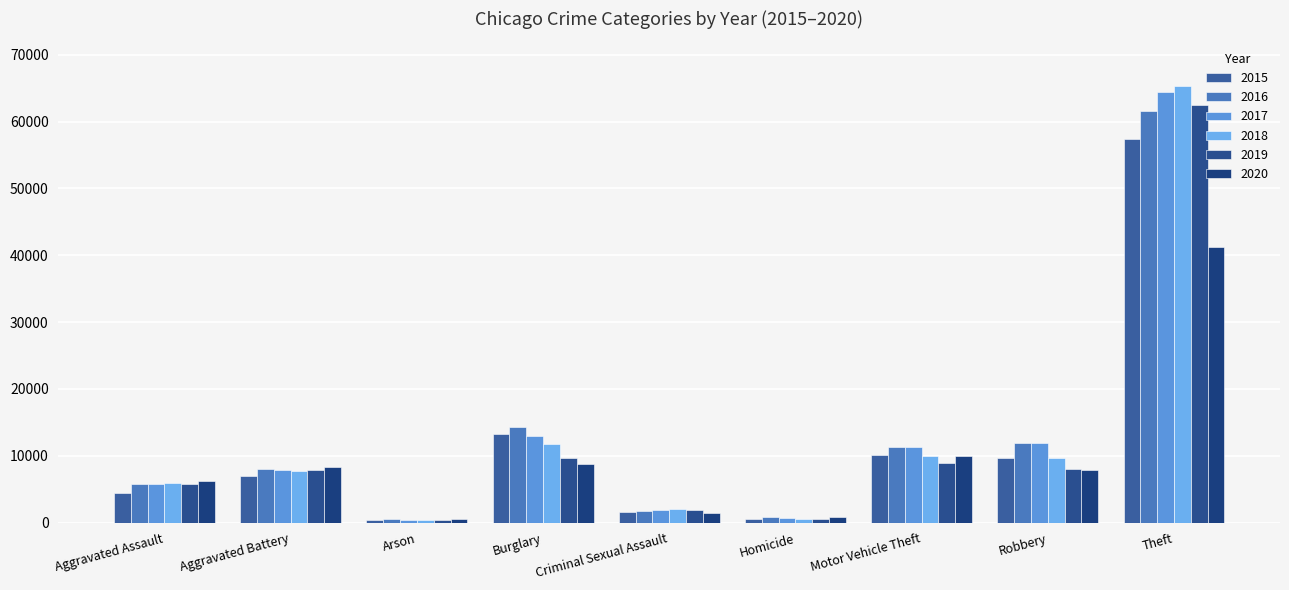

How many bars are there in each group?

6